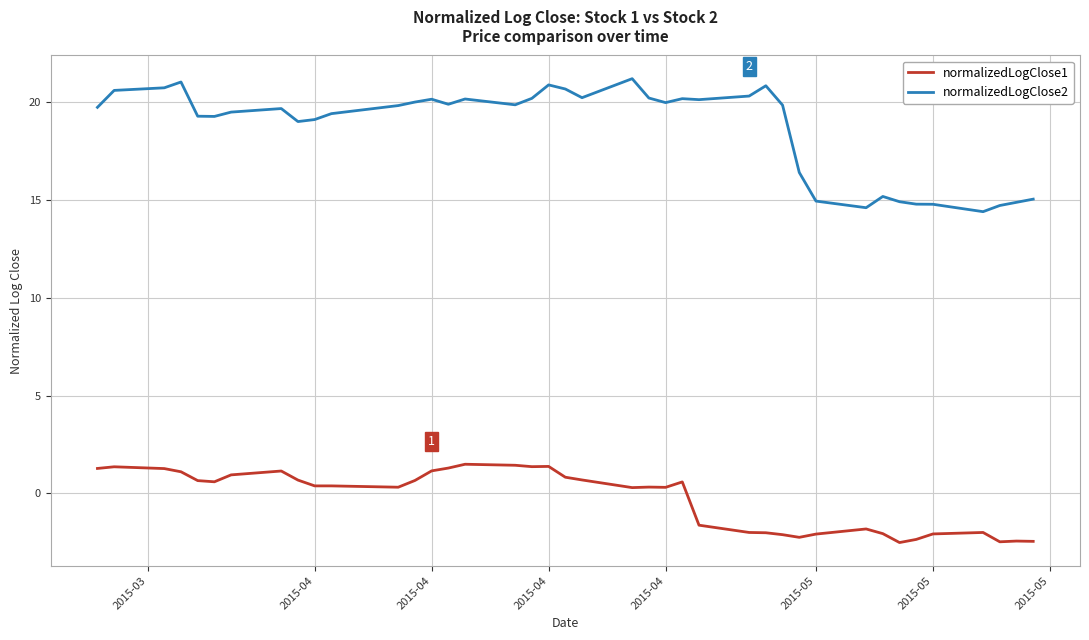

Which series has the largest range (max minus min)?

normalizedLogClose2